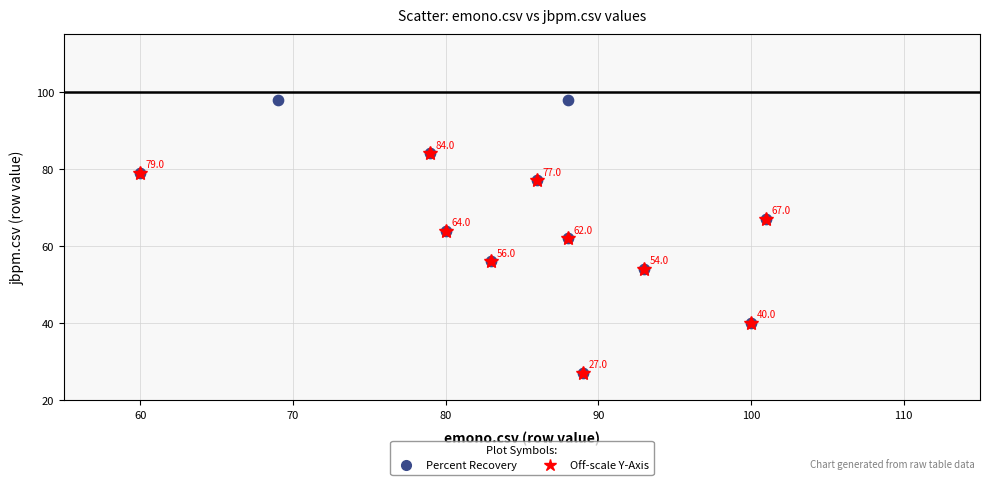

What is the range of X values (max minus min)?

41.0